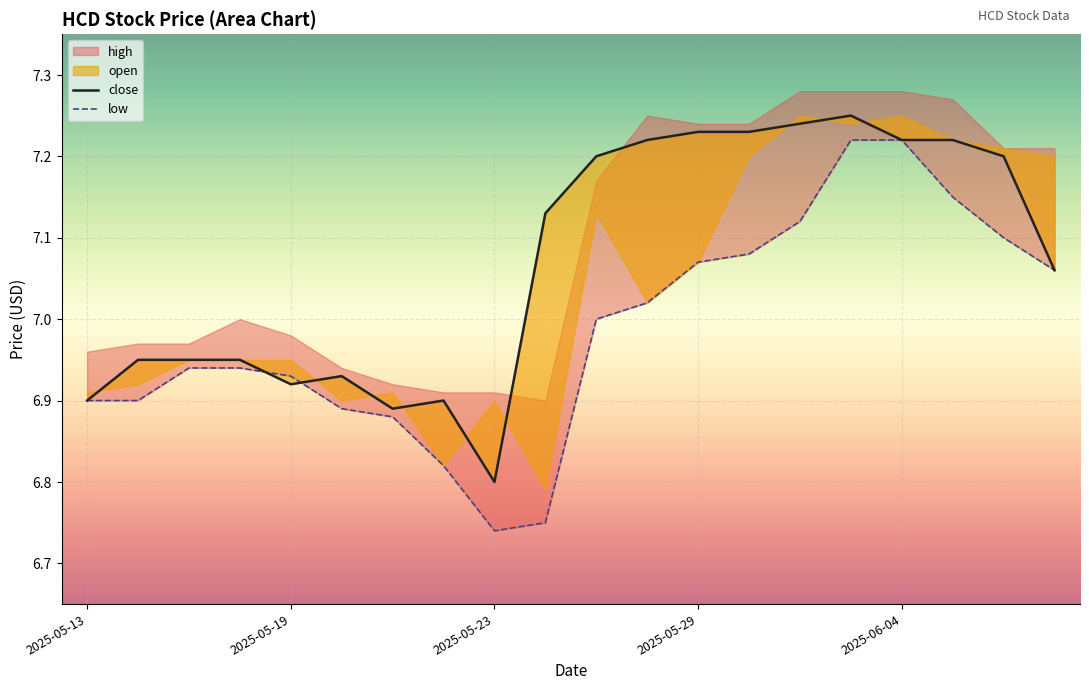

How many interior local valleys does the close series have?

3